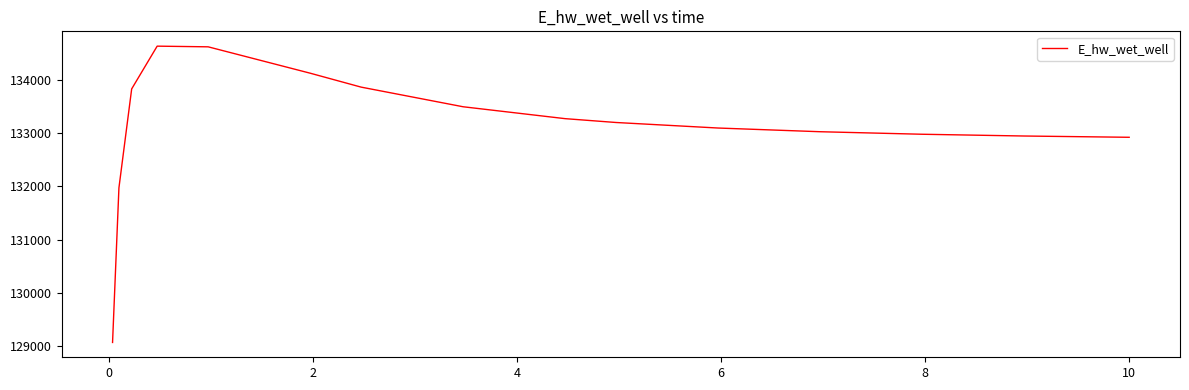

What is the minimum value shown in the chart?

129070.3